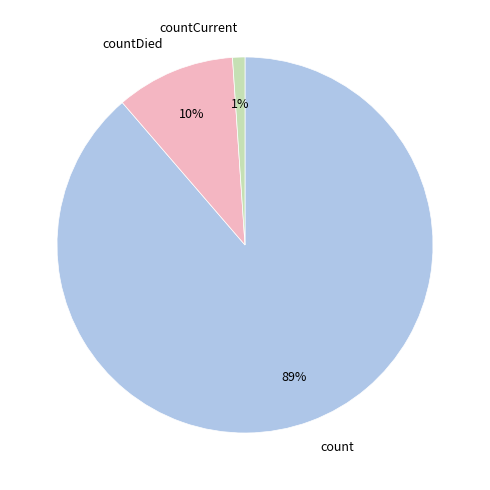

To the nearest percent, what percentage of the pie is countDied?

10%